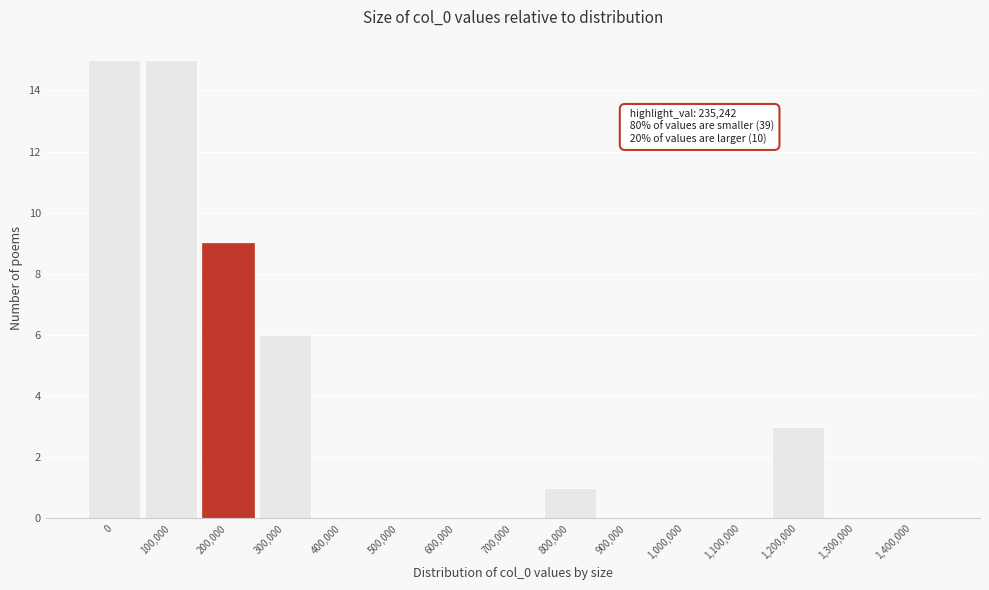

Reading left to right, transcribe all the data shown in this chart.

0=15	100,000=15	200,000=9	300,000=6	400,000=0	500,000=0	600,000=0	700,000=0	800,000=1	900,000=0	1,000,000=0	1,100,000=0	1,200,000=3	1,300,000=0	1,400,000=0